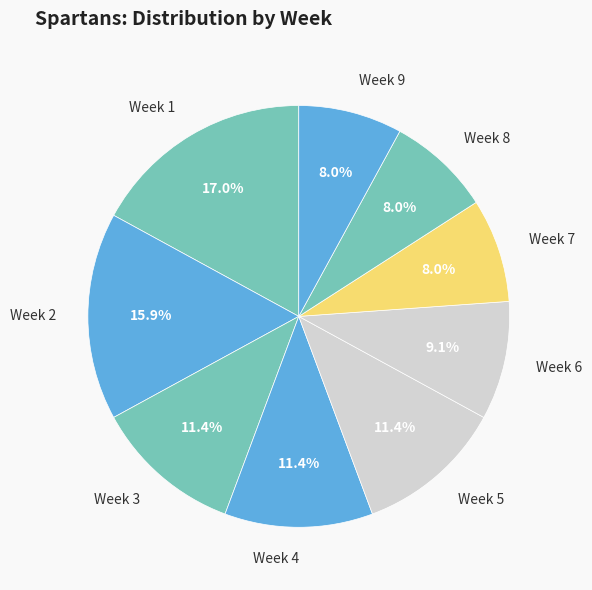

Count the number of slices in the pie.

9